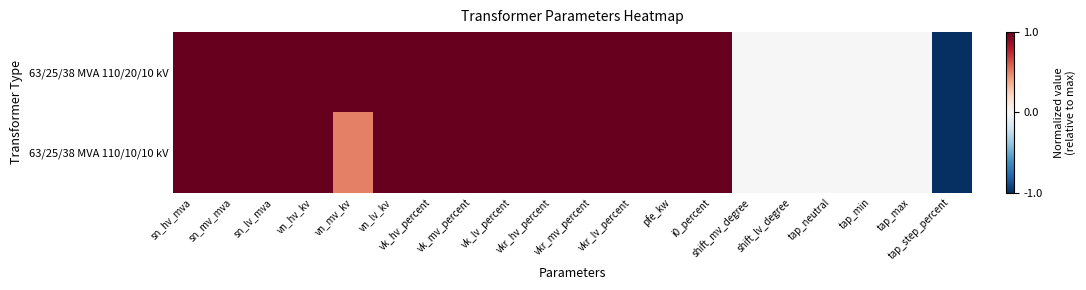

Which has a higher value, tap_min or vkr_mv_percent?

vkr_mv_percent